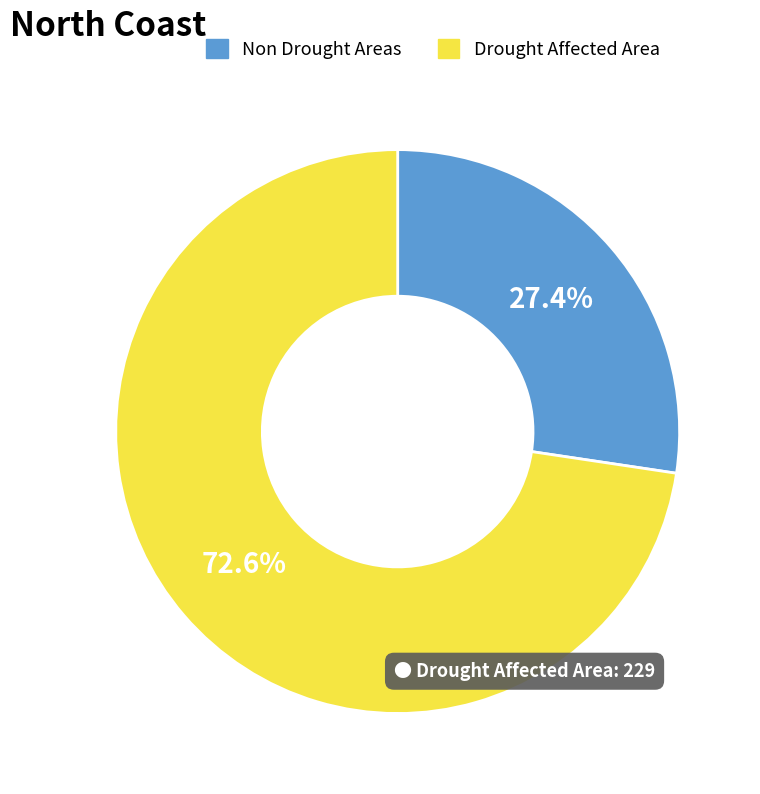

Count the number of slices in the pie.

2